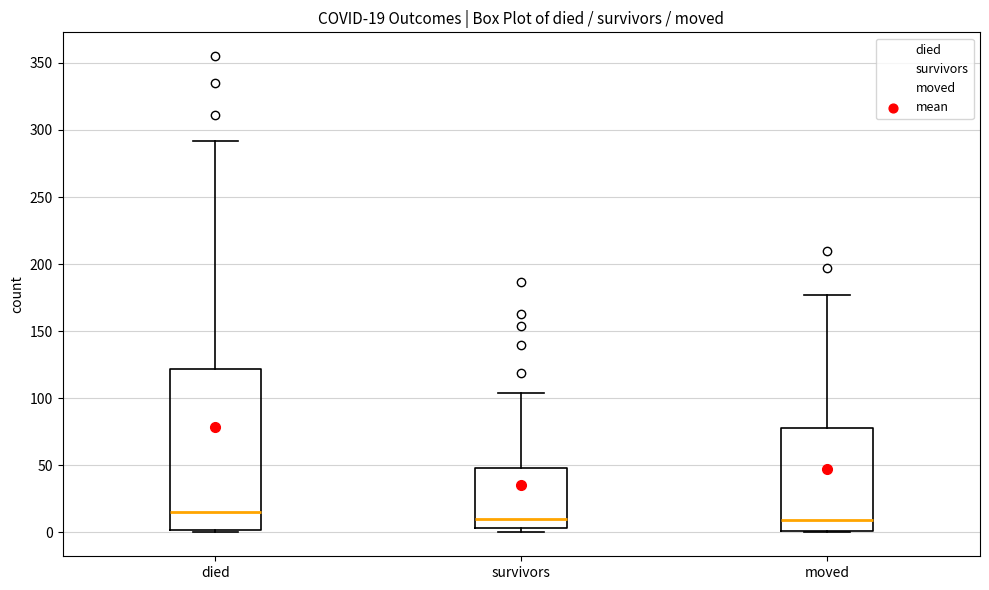

Comparing the boxes themselves (not the whiskers), which one is the tallest?

died